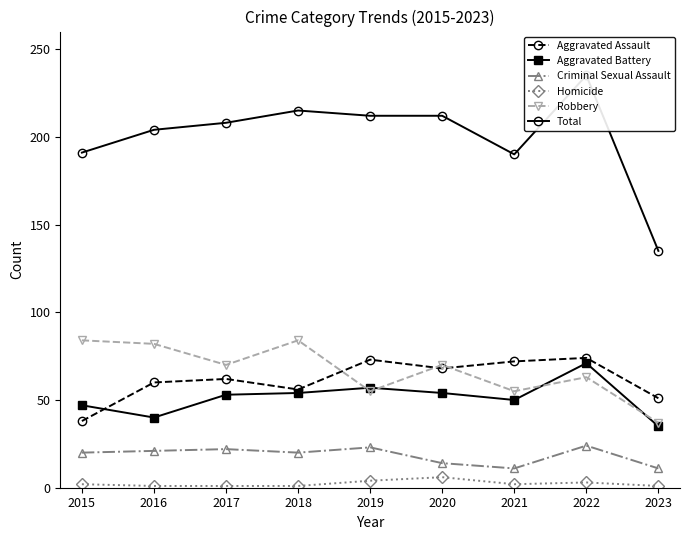

Reading left to right, what are all the values shown in this chart?

Aggravated Assault: 38	60	62	56	73	68	72	74	51
Aggravated Battery: 47	40	53	54	57	54	50	71	35
Criminal Sexual Assault: 20	21	22	20	23	14	11	24	11
Homicide: 2	1	1	1	4	6	2	3	1
Robbery: 84	82	70	84	55	70	55	63	37
Total: 191	204	208	215	212	212	190	235	135